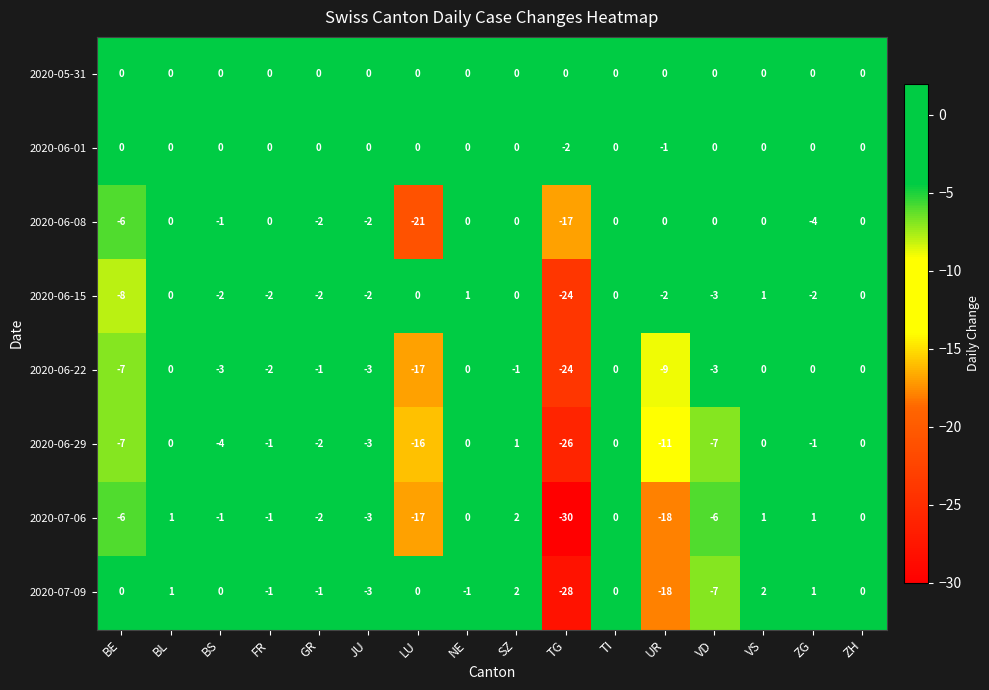

Which series has the largest range (max minus min)?

2020-07-06